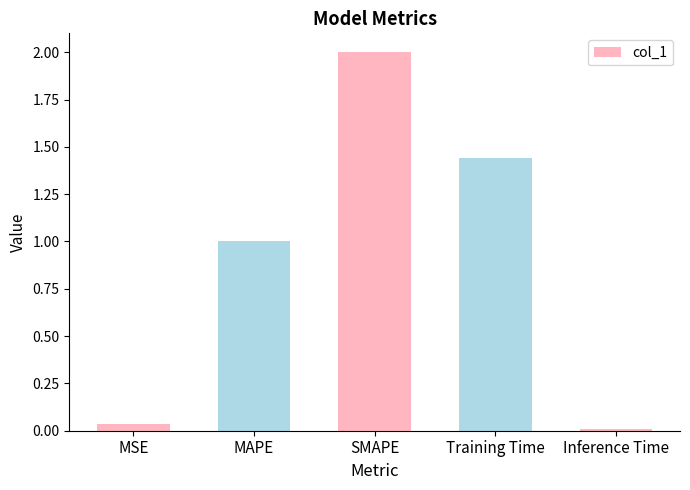

True or false: the data shows 0.0 at MSE.

True